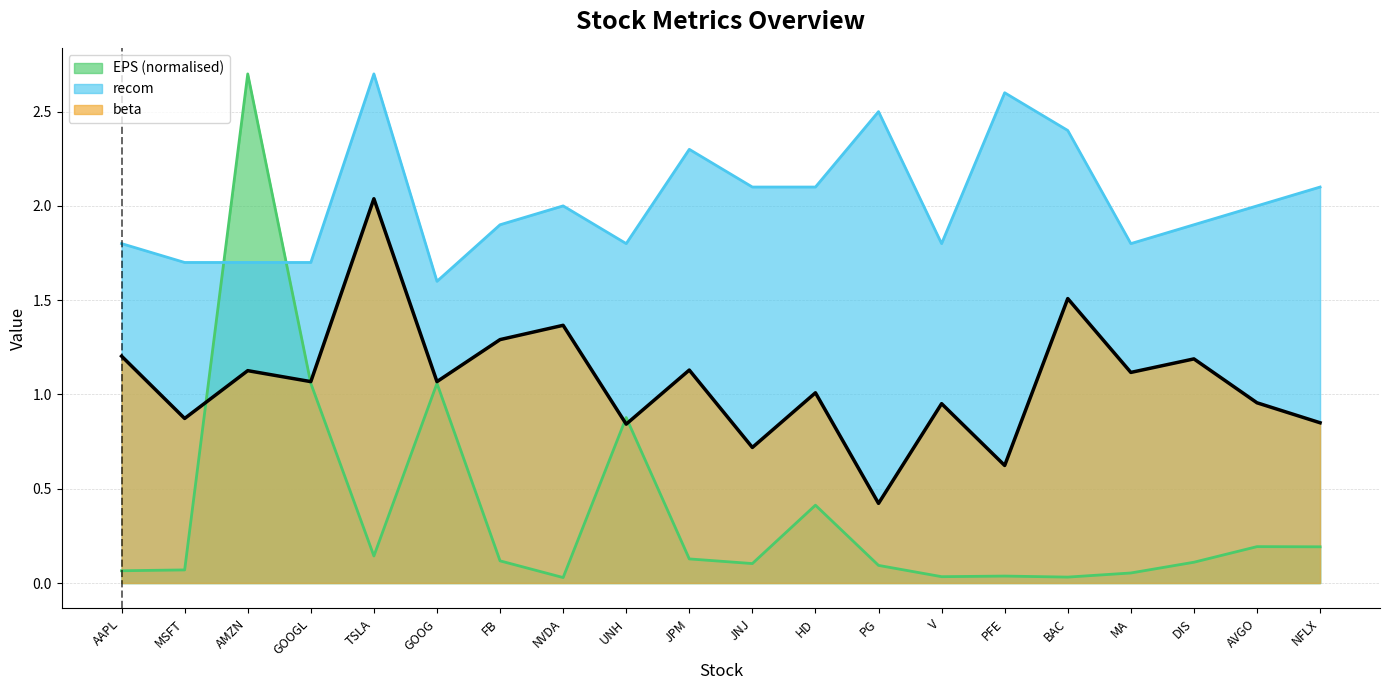

Which series has the largest total across all categories?

recom